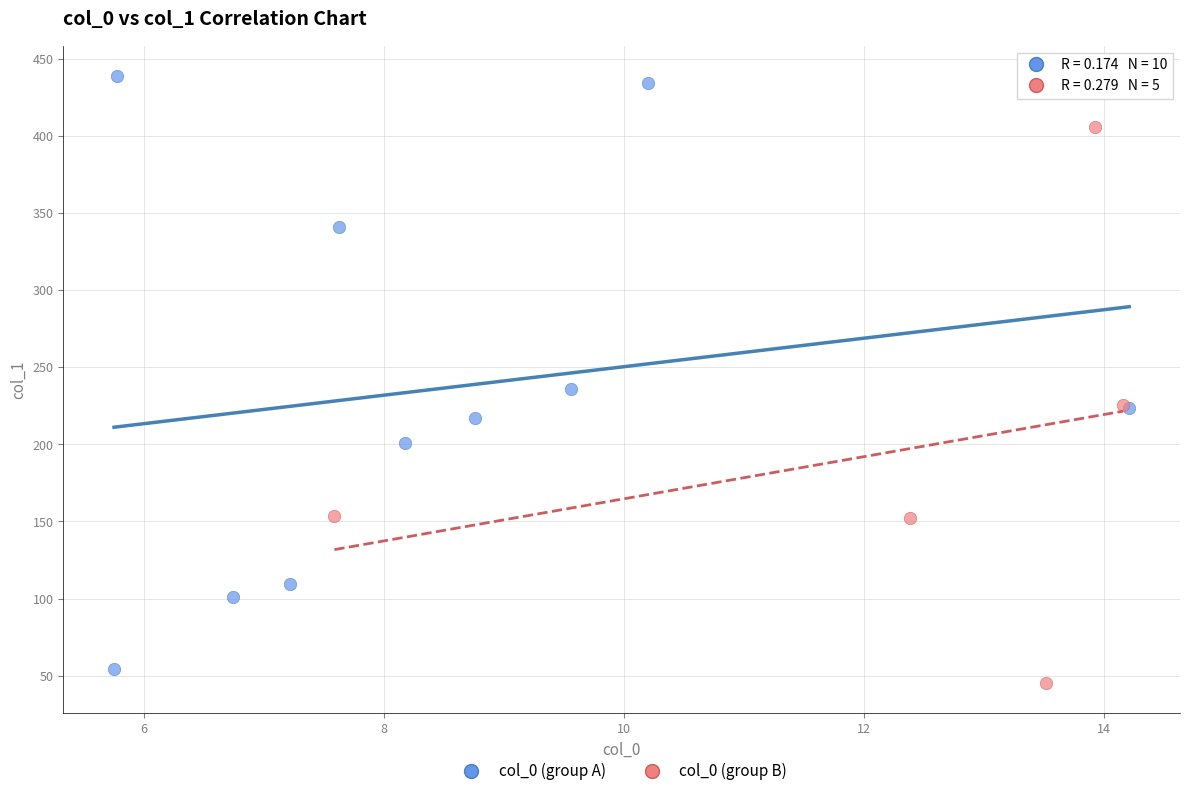

Which series contains the lowest Y value?

col_0 (group B)